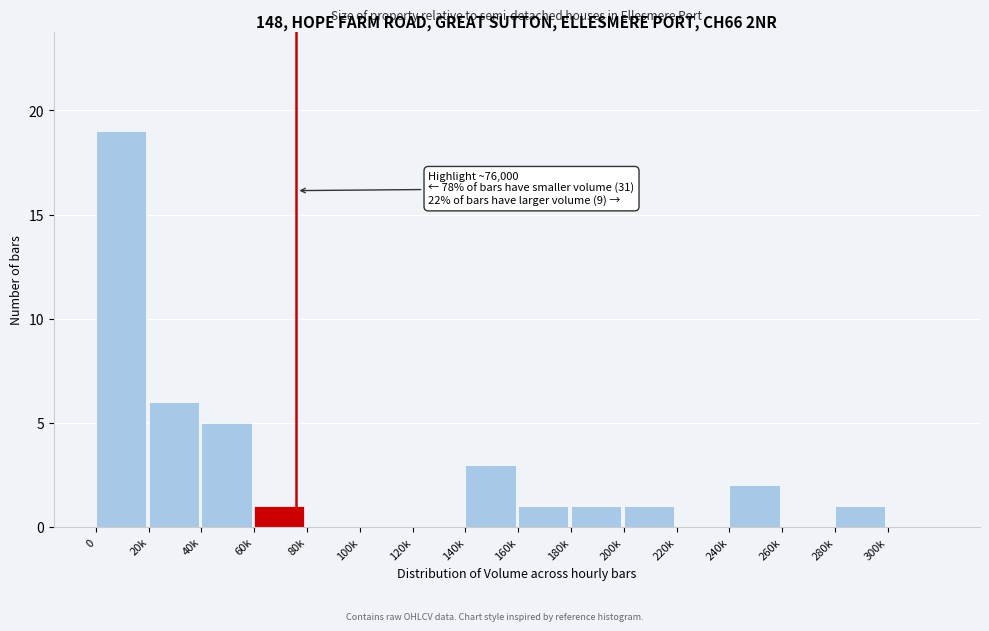

Reading left to right, what are all the values shown in this chart?

0=19	20k=6	40k=5	60k=1	80k=0	100k=0	120k=0	140k=3	160k=1	180k=1	200k=1	220k=0	240k=2	260k=0	280k=1	300k=0